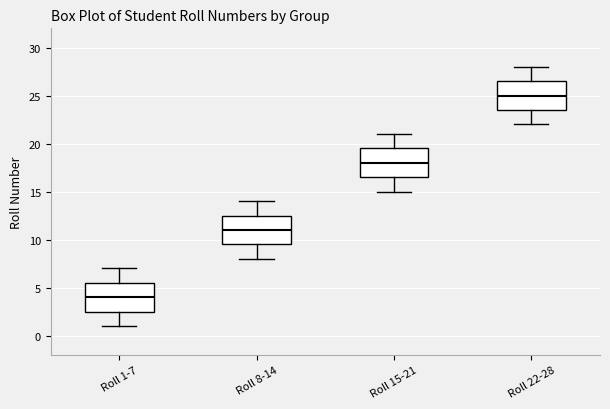

Reading left to right, read every box against the y-axis: the position of its median line, the range the box covers, and the ends of its whiskers. The values are not printed on the chart, so give them approximately, as read against the axis.

Roll 1-7: median 4.0, box 2.5 to 5.5, whiskers 1.0 to 7.0
Roll 8-14: median 11.0, box 9.5 to 12.5, whiskers 8.0 to 14.0
Roll 15-21: median 18.0, box 16.5 to 19.5, whiskers 15.0 to 21.0
Roll 22-28: median 25.0, box 23.5 to 26.5, whiskers 22.0 to 28.0